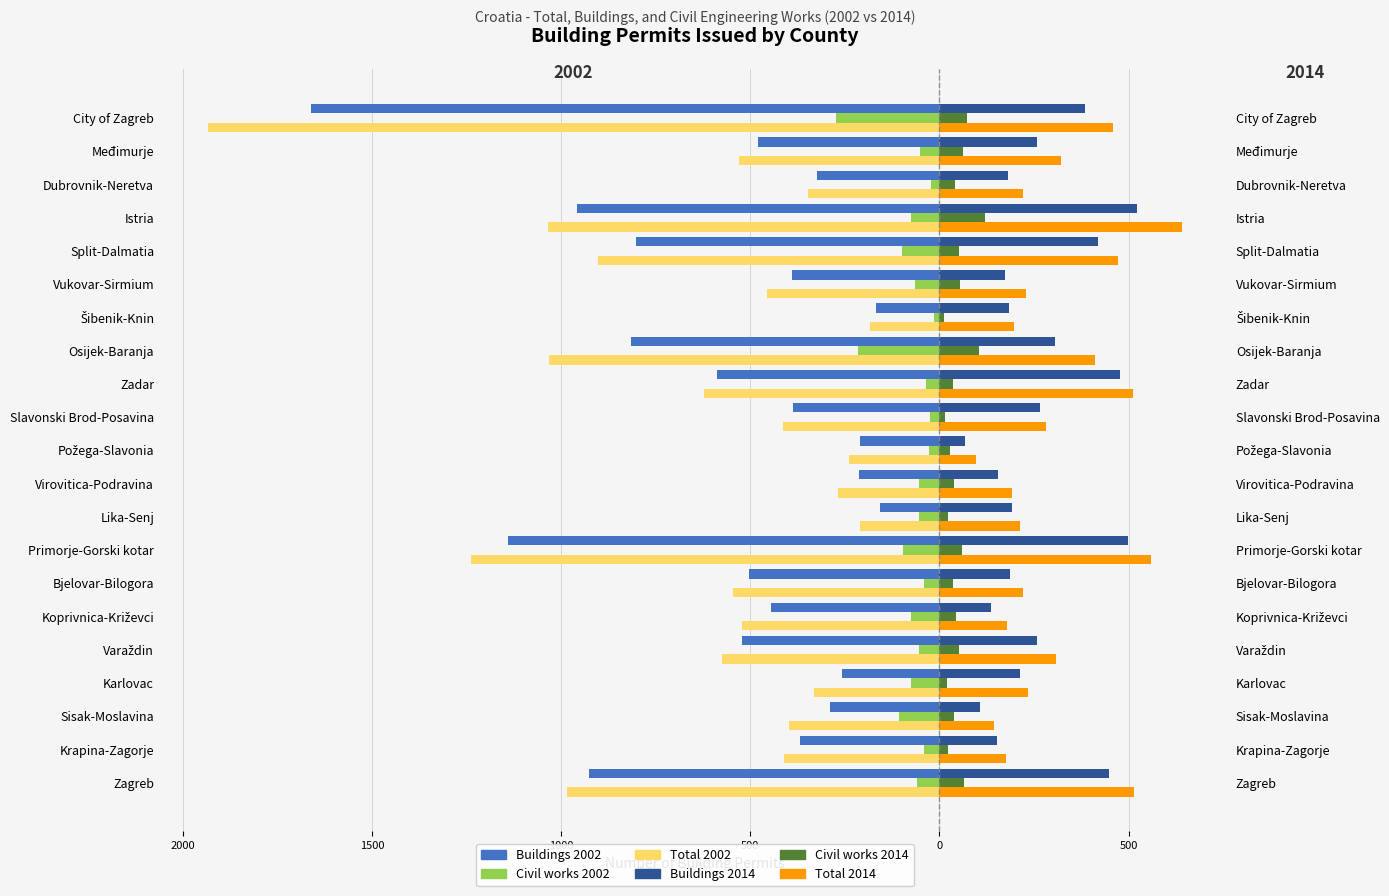

Between Primorje-Gorski kotar and Međimurje, which series saw the biggest shift?

Total 2002